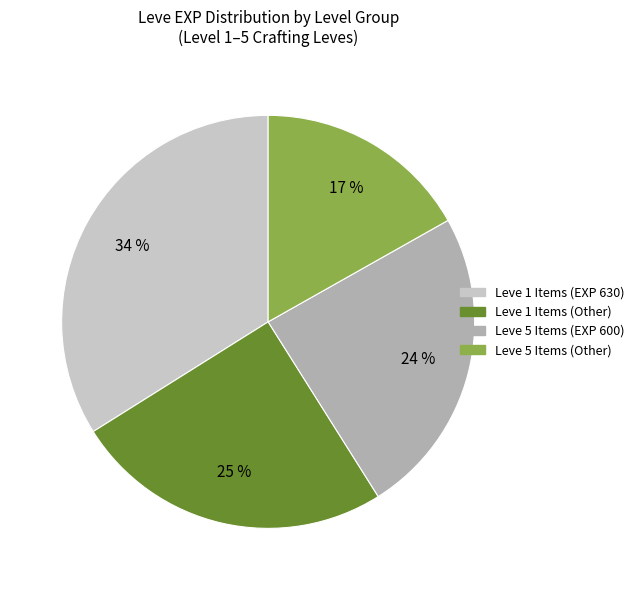

To the nearest percent, what is the difference between the largest and smallest slice percentages?

17%